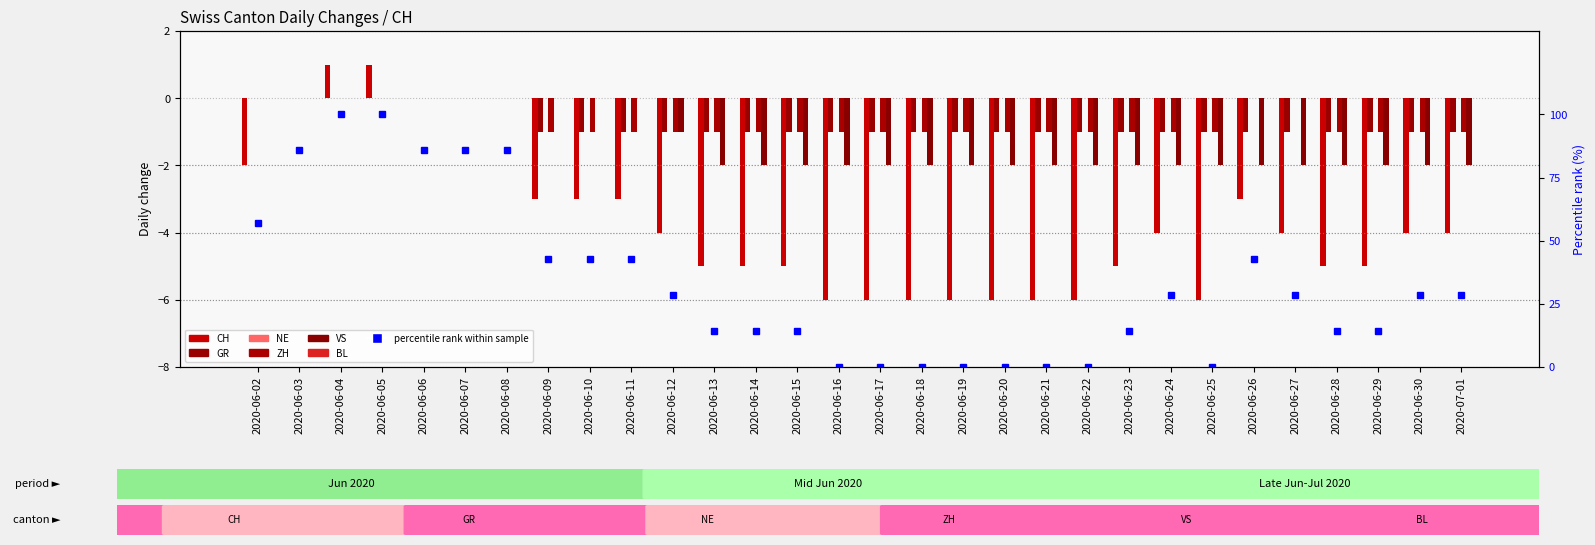

Which series has the widest spread of values?

CH